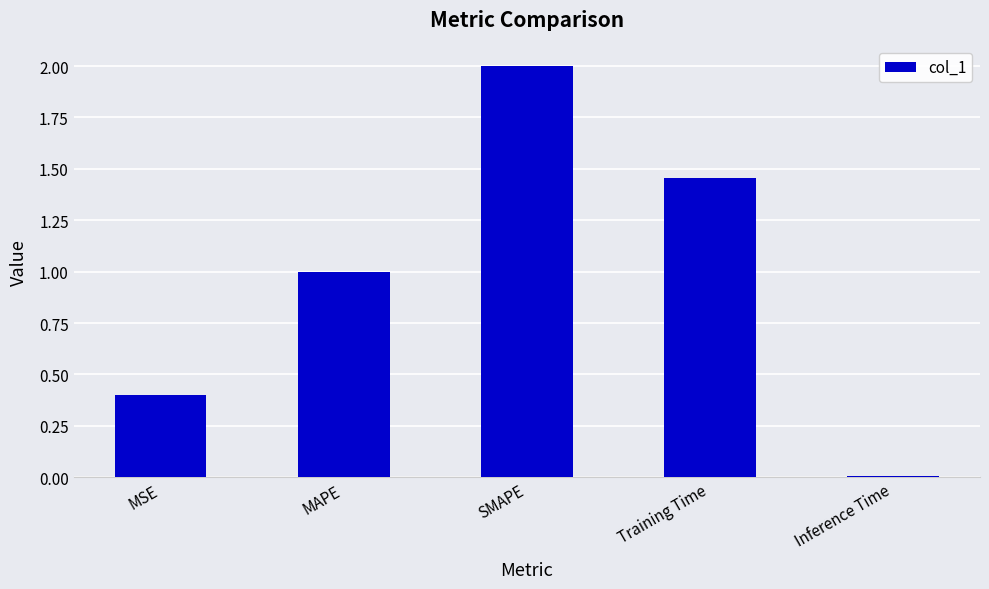

How many bars are there in total?

5